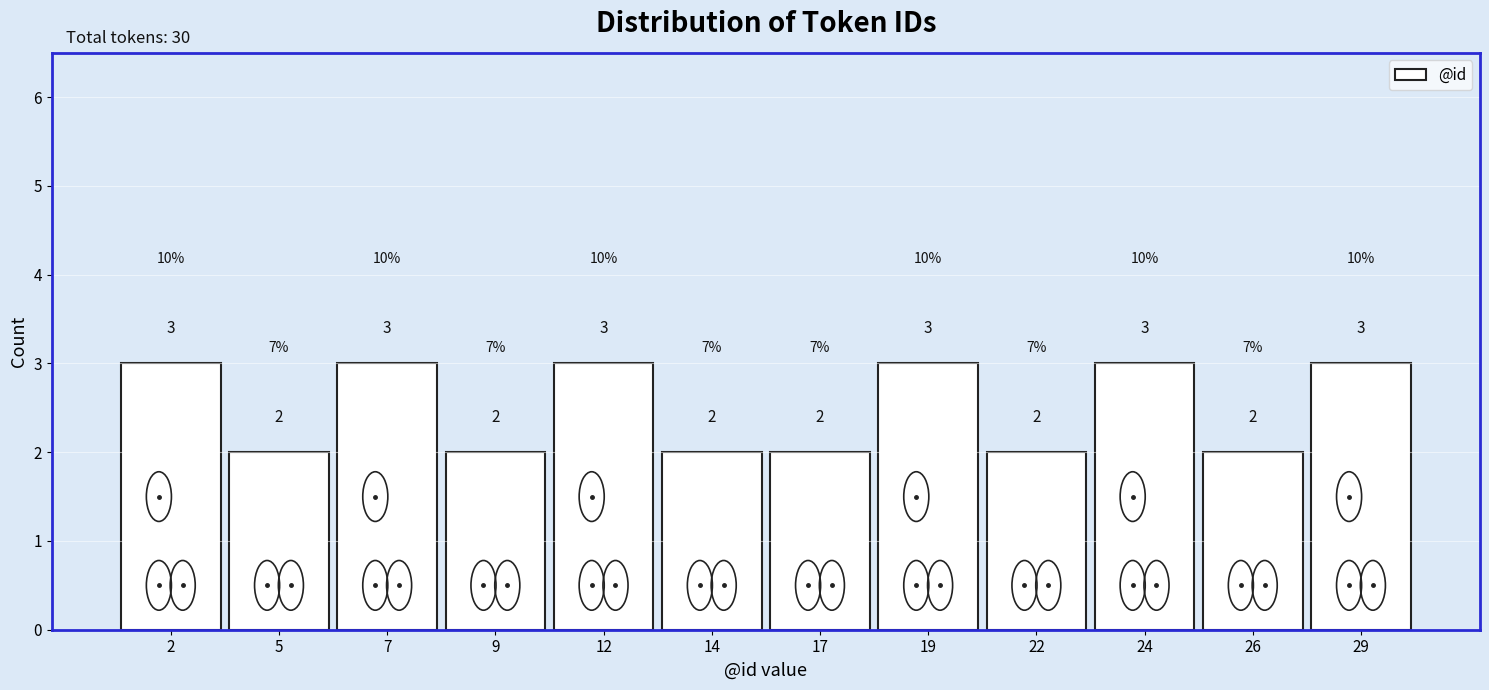

Reading left to right, extract all data points from this chart.

3	2	3	2	3	2	2	3	2	3	2	3